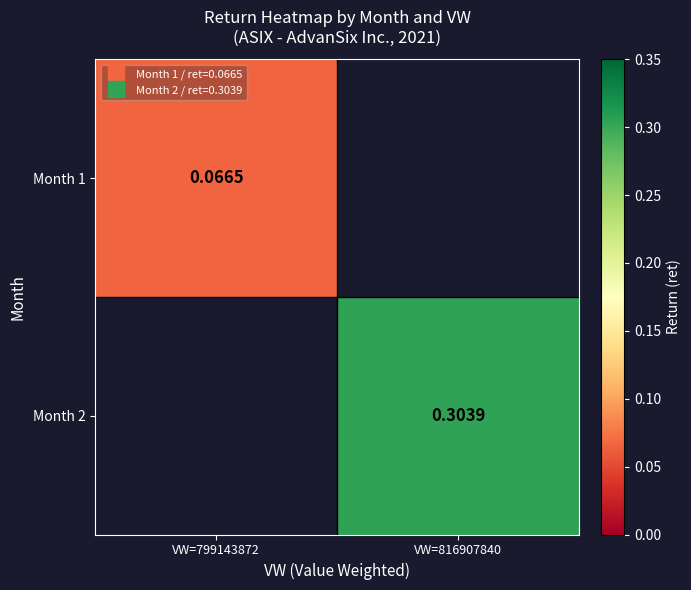

Rank the categories by Month 1 value from lowest to highest.

VW=799143872, VW=816907840